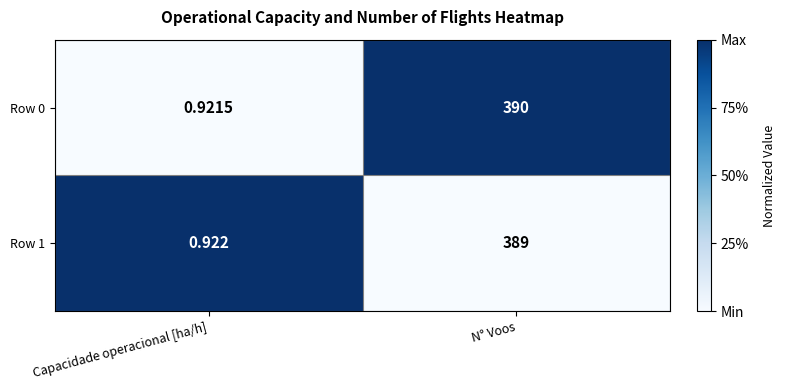

Is the value of Row 1 at Capacidade operacional [ha/h] greater than the value of Row 0 at N° Voos?

No